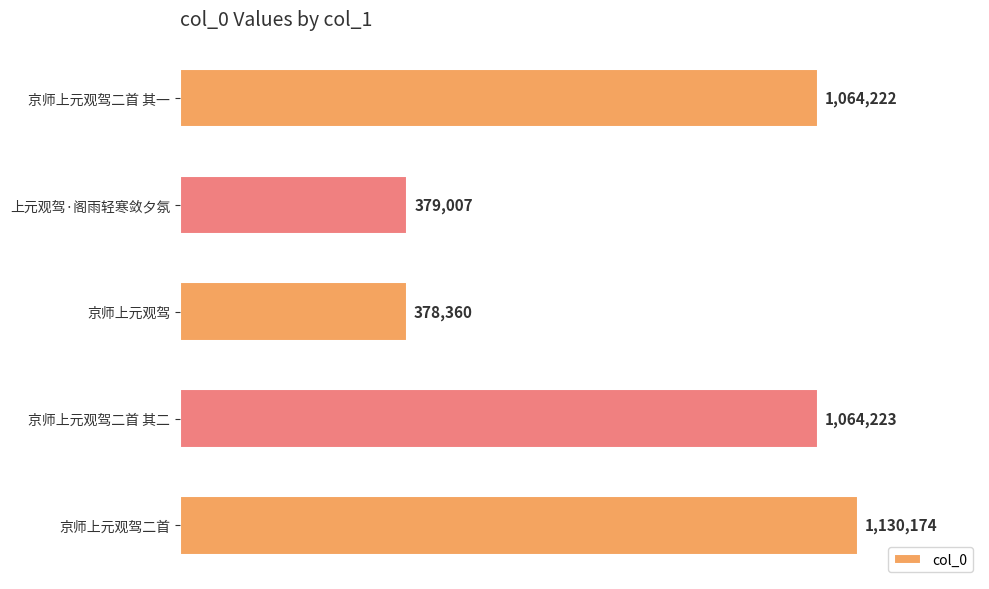

Count the number of data series in this chart.

1